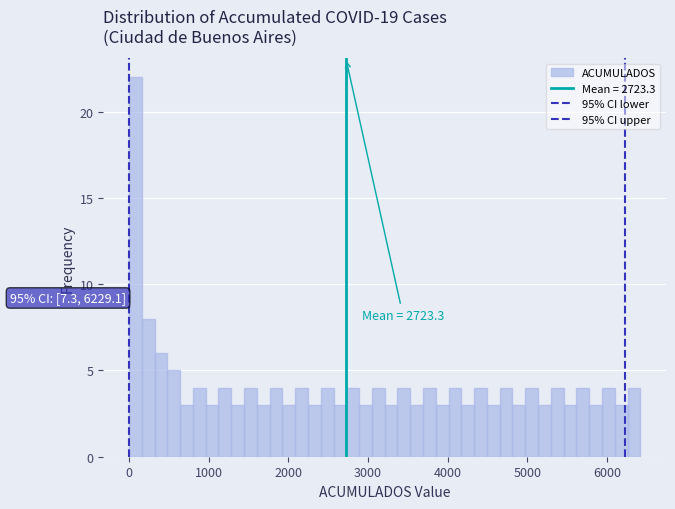

Around what value on the x-axis is the tallest bar? Give the approximate position of its centre, as read against the axis.

100